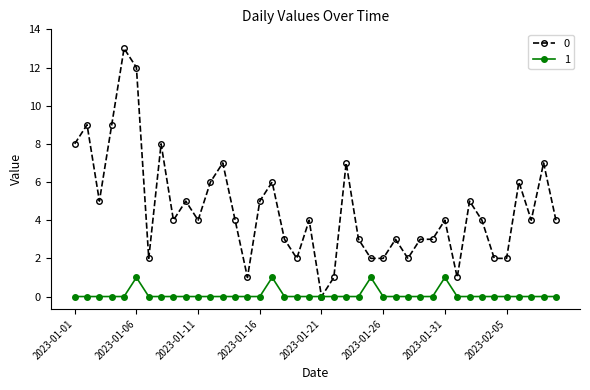

What is the difference between the maximum and second lowest values in the 1 series?

1